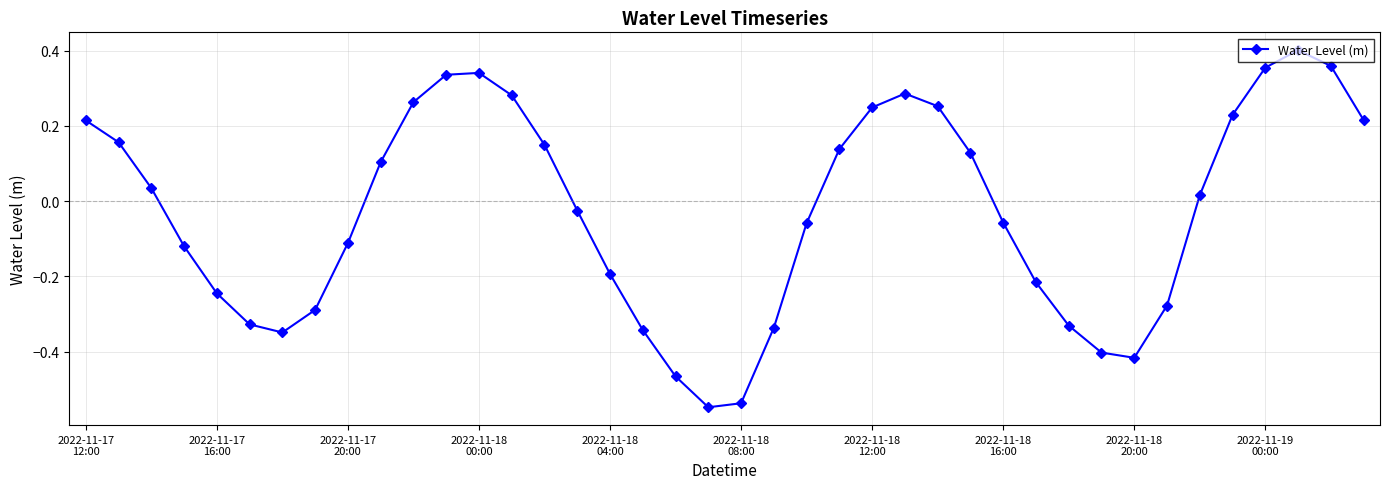

What is the difference between the maximum and minimum values?

0.9